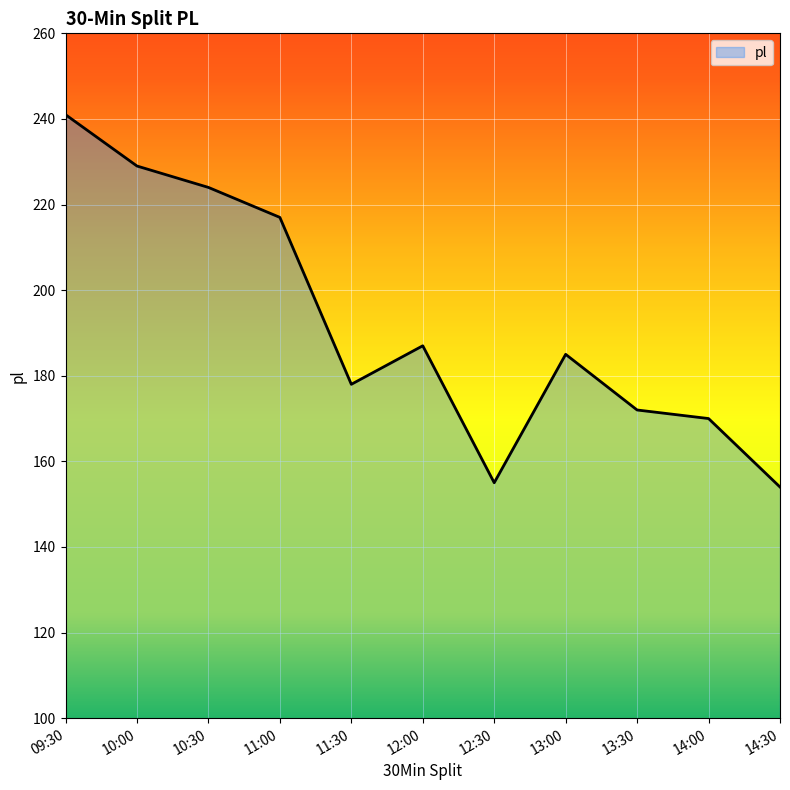

Reading right to left, list all the values displayed in this chart.

14:30=154	14:00=170	13:30=172	13:00=185	12:30=155	12:00=187	11:30=178	11:00=217	10:30=224	10:00=229	09:30=241